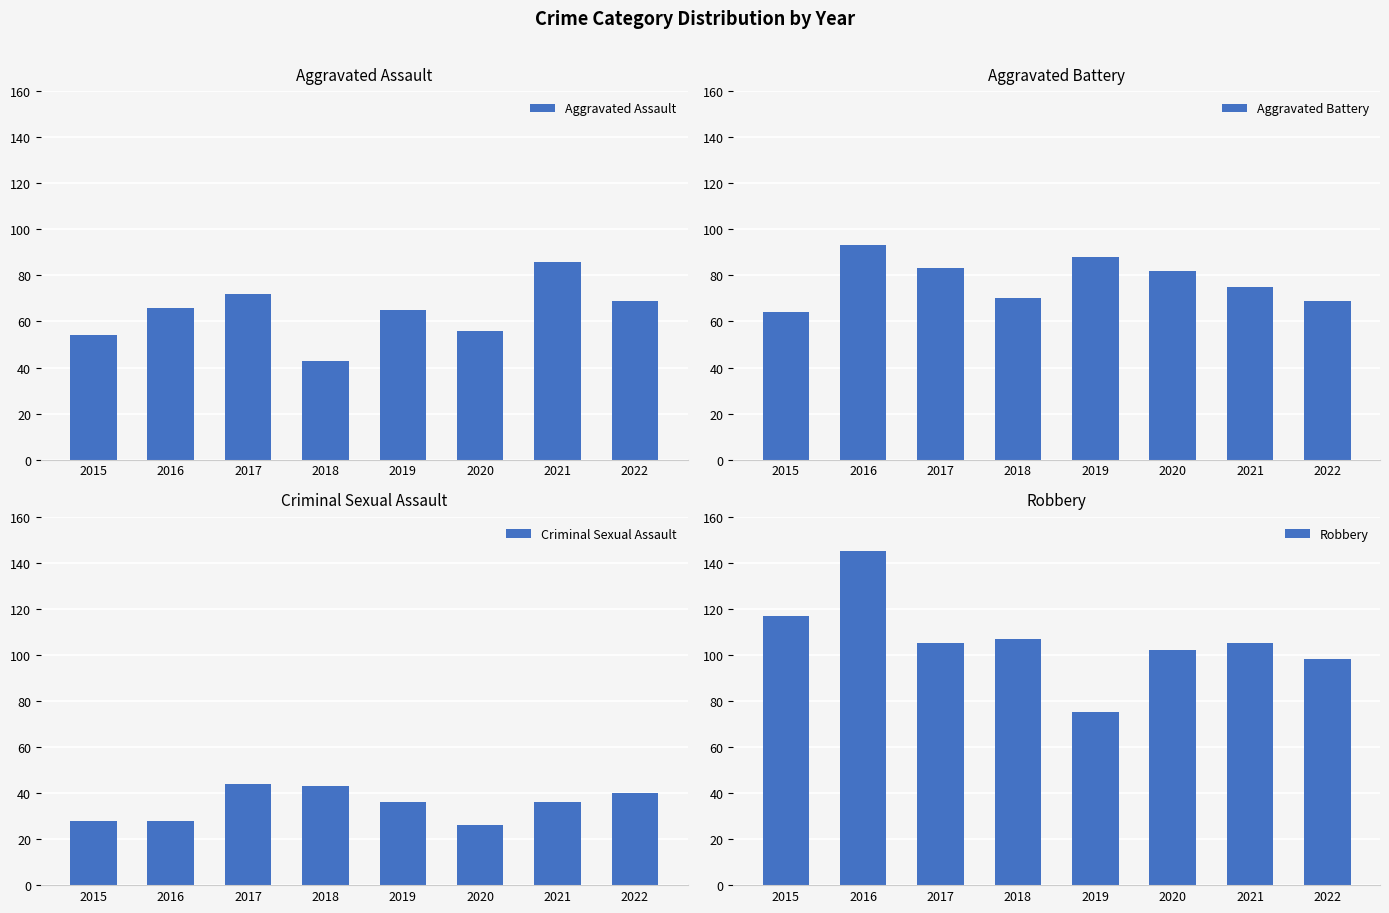

What is the sum of all Aggravated Assault values?

511